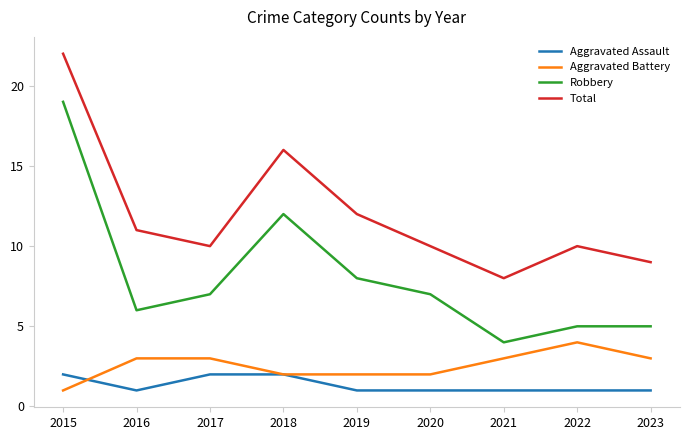

At 2021, list the series in order from smallest to largest.

Aggravated Assault, Aggravated Battery, Robbery, Total